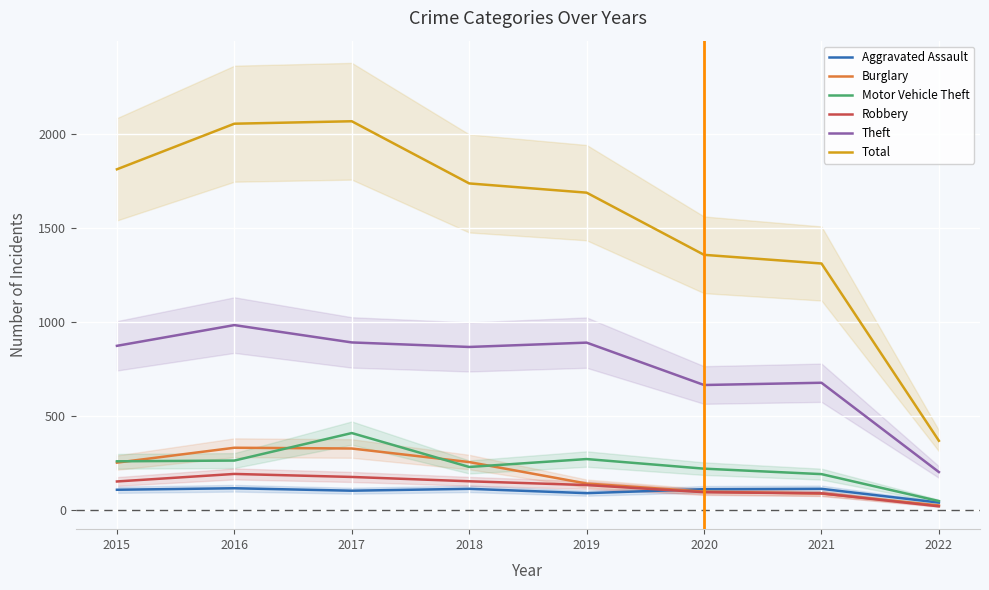

What is the approximate value of Motor Vehicle Theft at 2019?

273